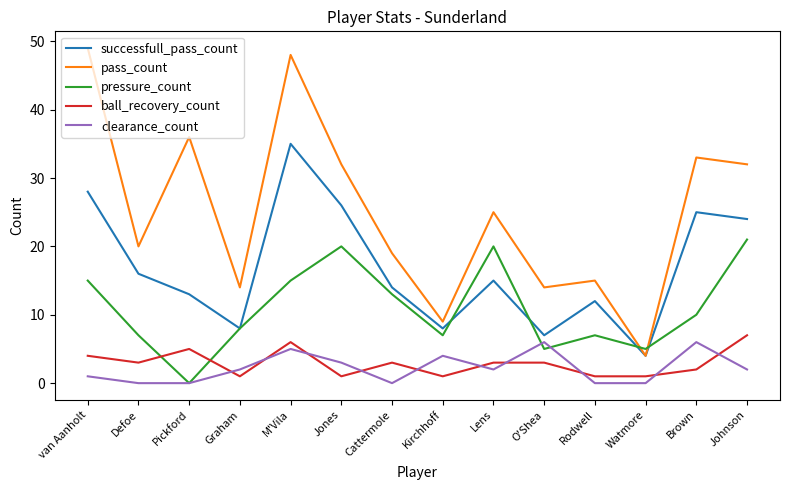

How many interior local peaks does the successfull_pass_count series have?

4